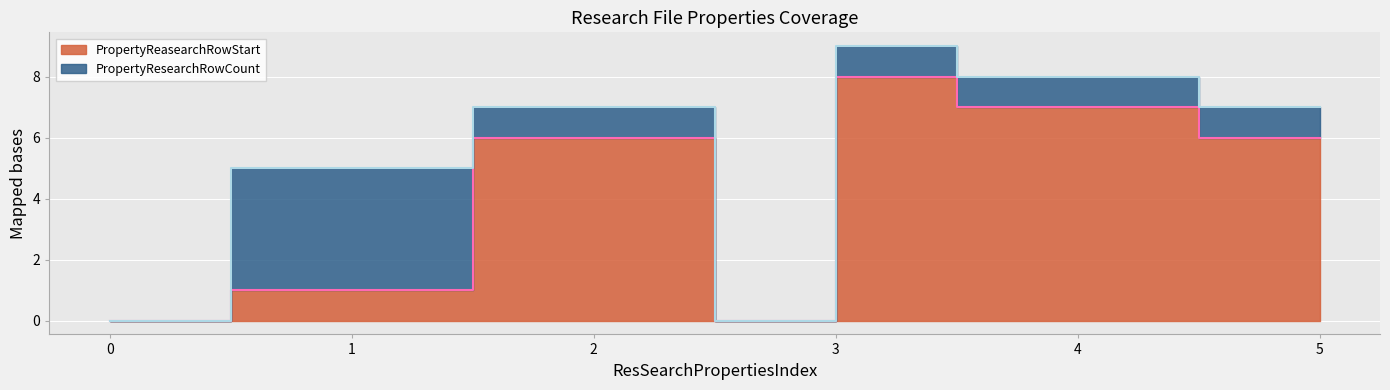

What is the difference between the second highest and minimum values in the PropertyReasearchRowStart series?

7